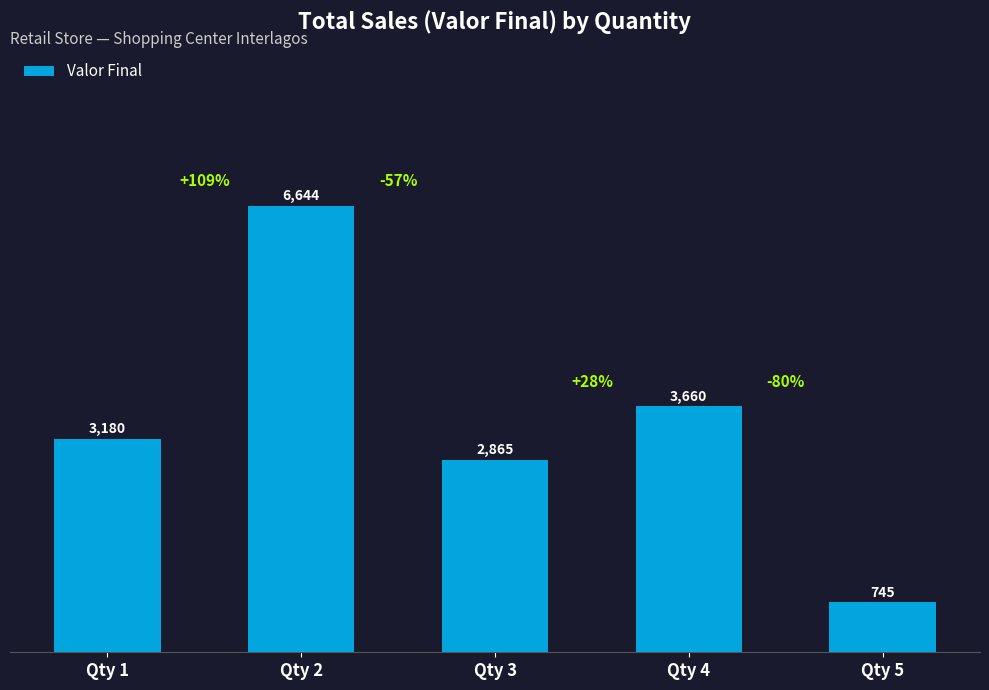

Which label corresponds to the largest value in the chart?

Qty 2